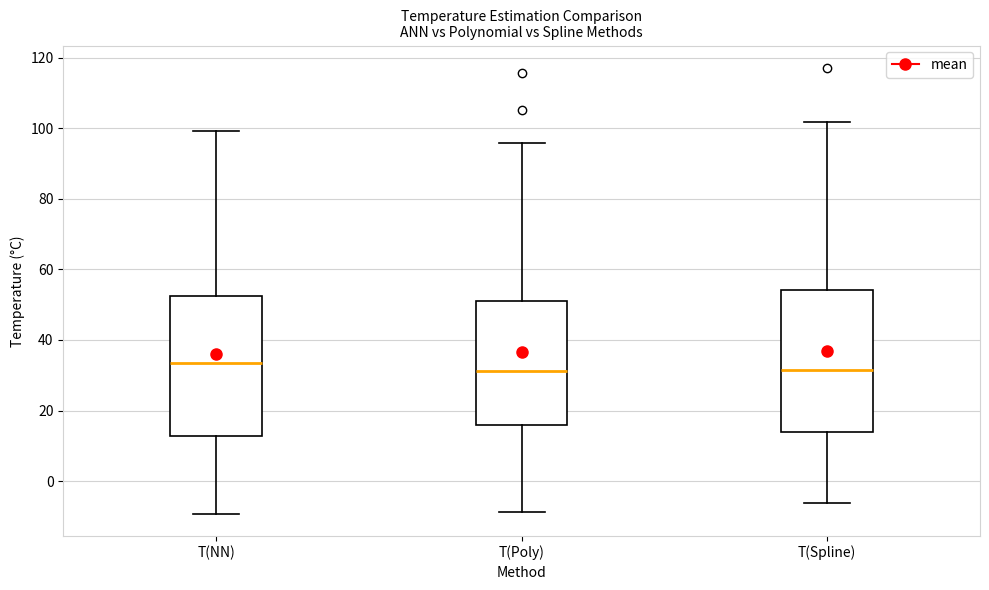

Reading left to right, transcribe this box plot: for each box, give where its median line is, the range the box spans, and where its two whiskers end, as read against the y-axis. The values are not printed on the chart, so give them approximately, as read against the axis.

T(NN): median 34, box 12 to 52, whiskers -10 to 100
T(Poly): median 32, box 16 to 50, whiskers -8 to 96
T(Spline): median 32, box 14 to 54, whiskers -6 to 102